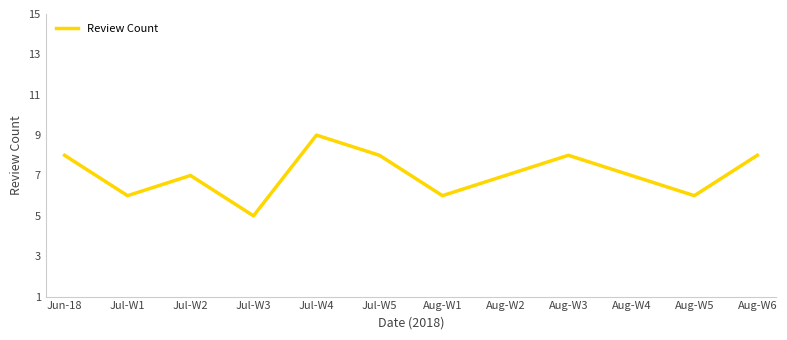

The chart shows a value of 5 at Jul-W3. True or false?

True